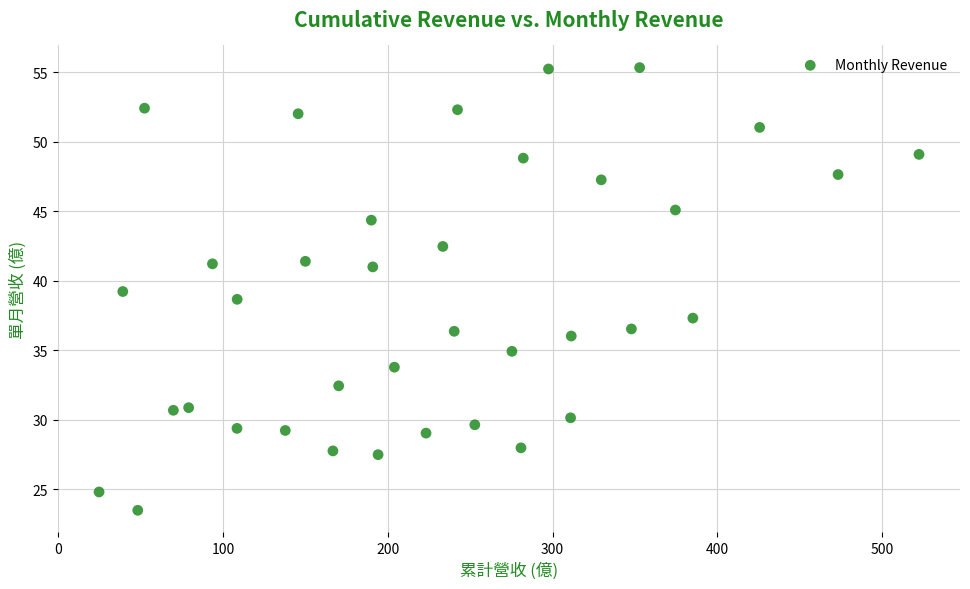

What is the range of Y values (max minus min)?

31.8